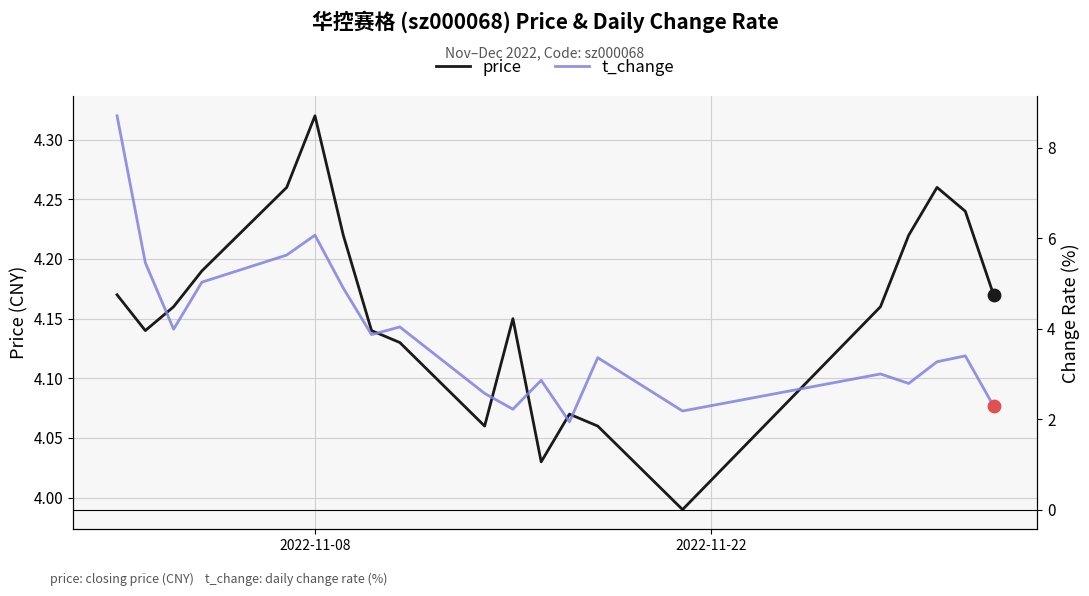

What are all the series names shown in the legend?

price, t_change